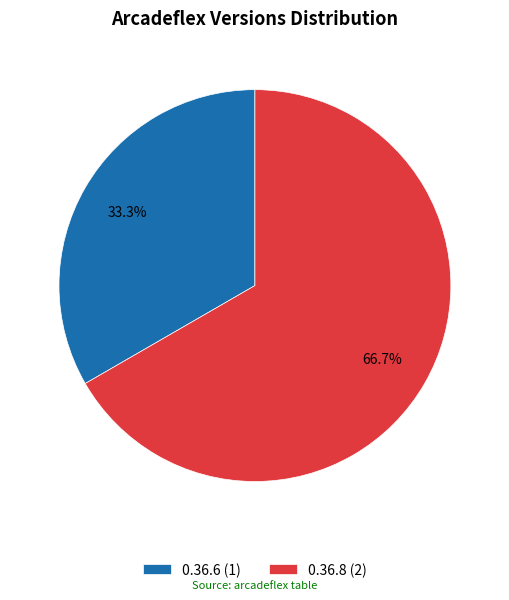

How many segments does this pie chart have?

2